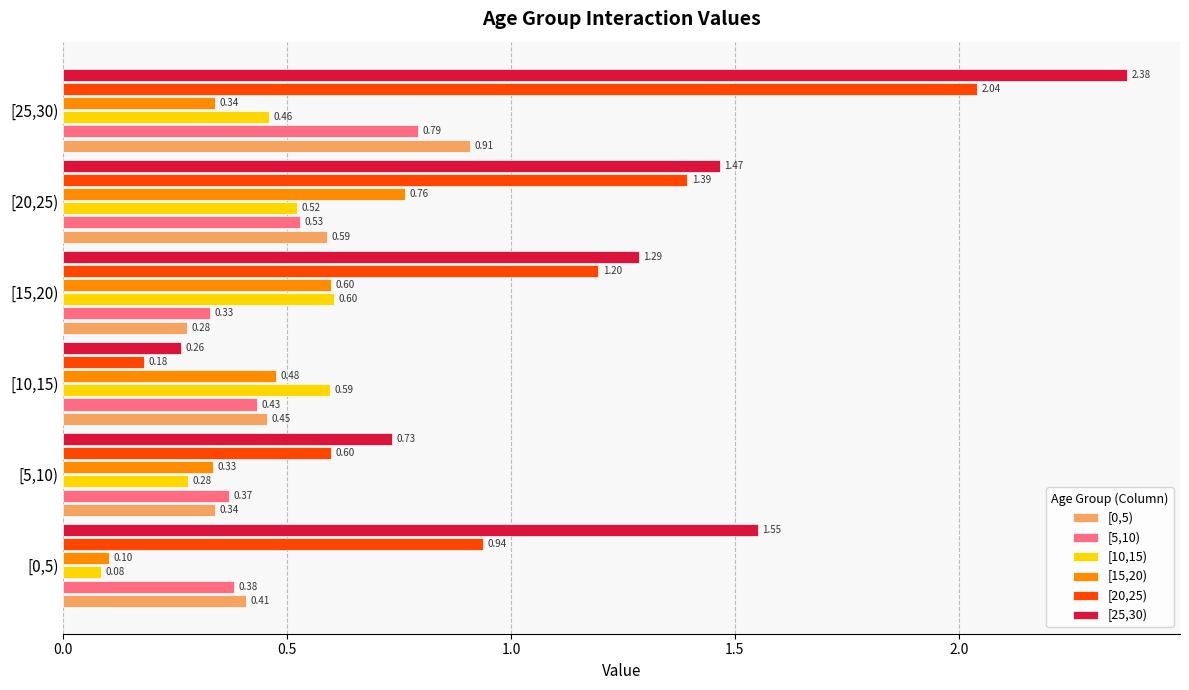

What is the sum of all [20,25) values?

6.3